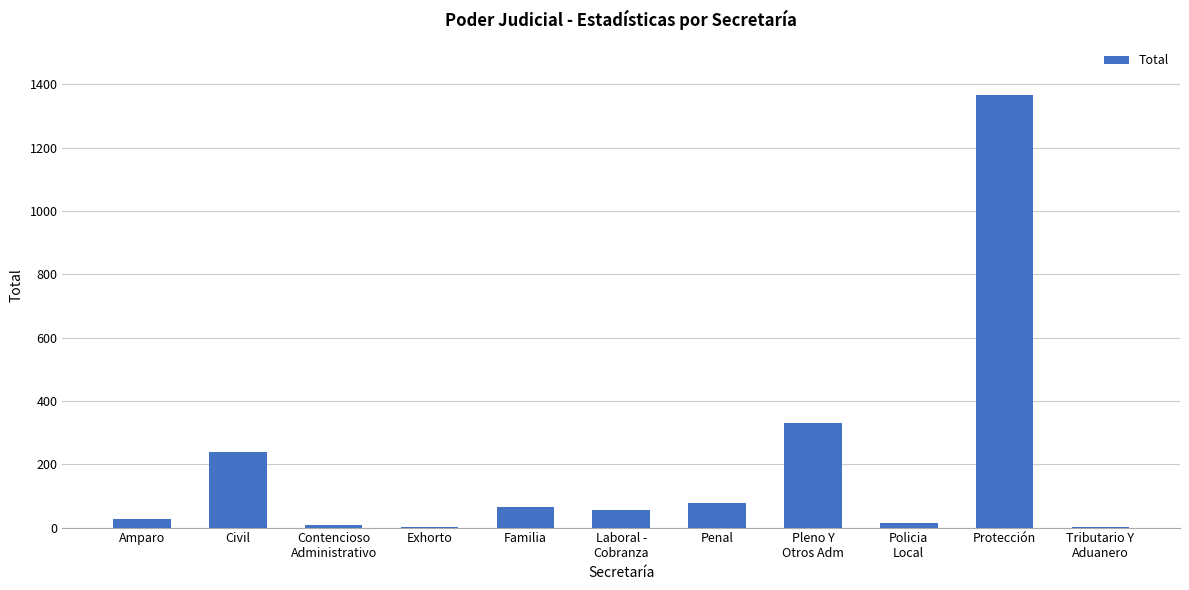

What is the sum of all values?

2192